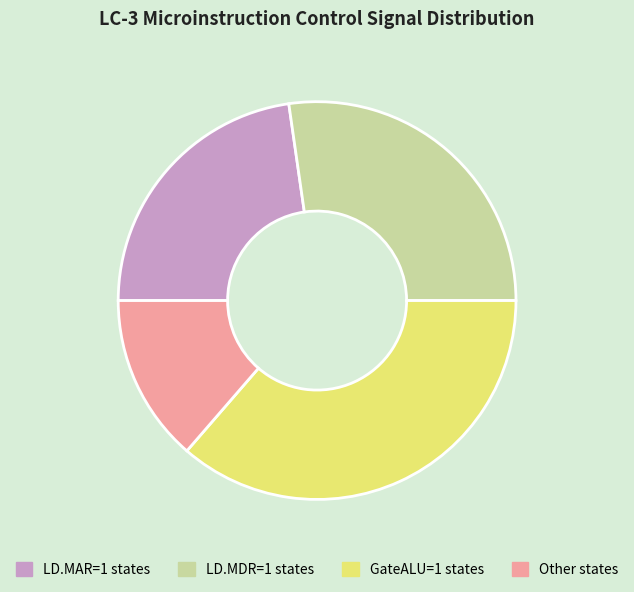

The GateALU=1 states slice represents 36% of the pie. True or false?

True